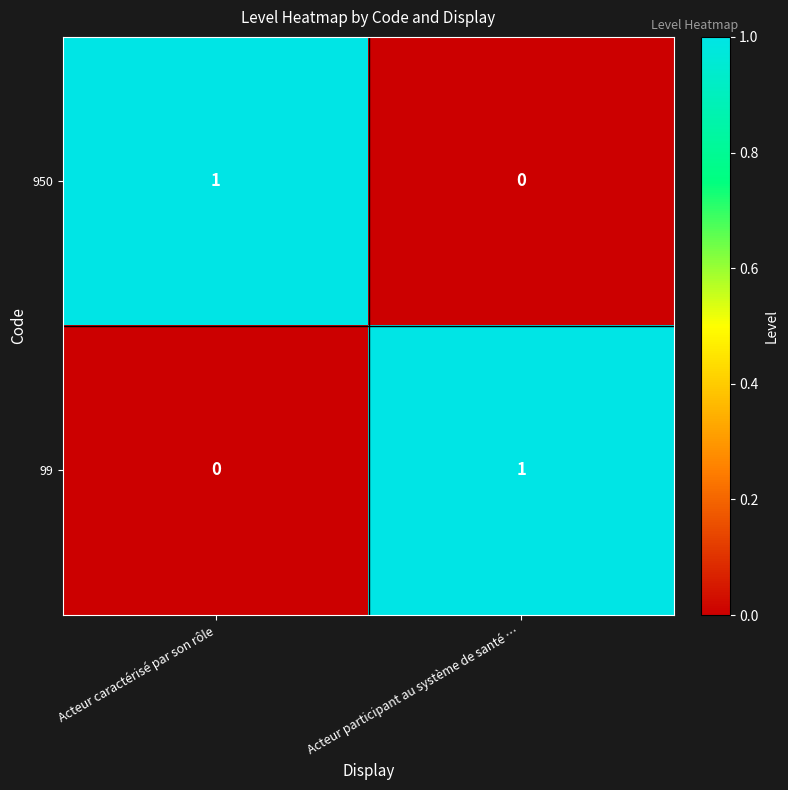

What is the total value across all series at Acteur participant au système de santé …?

1